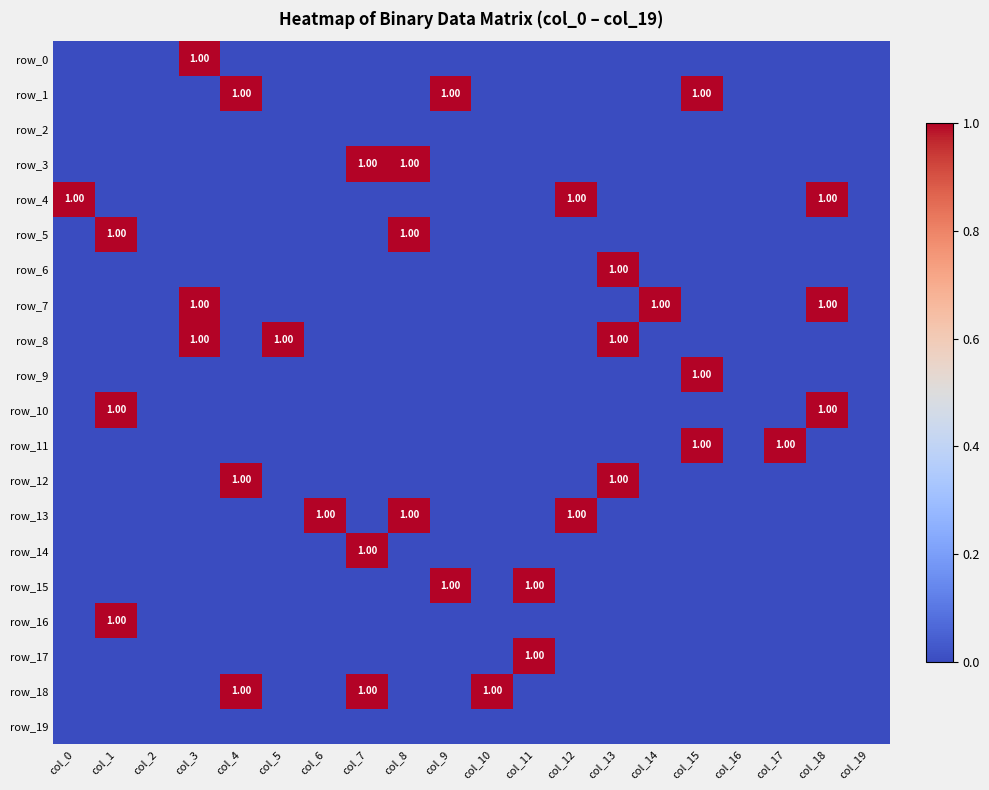

Reading left to right, list all the values displayed in this chart.

row_0: col_0=0	col_1=0	col_2=0	col_3=1	col_4=0	col_5=0	col_6=0	col_7=0	col_8=0	col_9=0	col_10=0	col_11=0	col_12=0	col_13=0	col_14=0	col_15=0	col_16=0	col_17=0	col_18=0	col_19=0
row_1: col_0=0	col_1=0	col_2=0	col_3=0	col_4=1	col_5=0	col_6=0	col_7=0	col_8=0	col_9=1	col_10=0	col_11=0	col_12=0	col_13=0	col_14=0	col_15=1	col_16=0	col_17=0	col_18=0	col_19=0
row_2: col_0=0	col_1=0	col_2=0	col_3=0	col_4=0	col_5=0	col_6=0	col_7=0	col_8=0	col_9=0	col_10=0	col_11=0	col_12=0	col_13=0	col_14=0	col_15=0	col_16=0	col_17=0	col_18=0	col_19=0
row_3: col_0=0	col_1=0	col_2=0	col_3=0	col_4=0	col_5=0	col_6=0	col_7=1	col_8=1	col_9=0	col_10=0	col_11=0	col_12=0	col_13=0	col_14=0	col_15=0	col_16=0	col_17=0	col_18=0	col_19=0
row_4: col_0=1	col_1=0	col_2=0	col_3=0	col_4=0	col_5=0	col_6=0	col_7=0	col_8=0	col_9=0	col_10=0	col_11=0	col_12=1	col_13=0	col_14=0	col_15=0	col_16=0	col_17=0	col_18=1	col_19=0
row_5: col_0=0	col_1=1	col_2=0	col_3=0	col_4=0	col_5=0	col_6=0	col_7=0	col_8=1	col_9=0	col_10=0	col_11=0	col_12=0	col_13=0	col_14=0	col_15=0	col_16=0	col_17=0	col_18=0	col_19=0
row_6: col_0=0	col_1=0	col_2=0	col_3=0	col_4=0	col_5=0	col_6=0	col_7=0	col_8=0	col_9=0	col_10=0	col_11=0	col_12=0	col_13=1	col_14=0	col_15=0	col_16=0	col_17=0	col_18=0	col_19=0
row_7: col_0=0	col_1=0	col_2=0	col_3=1	col_4=0	col_5=0	col_6=0	col_7=0	col_8=0	col_9=0	col_10=0	col_11=0	col_12=0	col_13=0	col_14=1	col_15=0	col_16=0	col_17=0	col_18=1	col_19=0
row_8: col_0=0	col_1=0	col_2=0	col_3=1	col_4=0	col_5=1	col_6=0	col_7=0	col_8=0	col_9=0	col_10=0	col_11=0	col_12=0	col_13=1	col_14=0	col_15=0	col_16=0	col_17=0	col_18=0	col_19=0
row_9: col_0=0	col_1=0	col_2=0	col_3=0	col_4=0	col_5=0	col_6=0	col_7=0	col_8=0	col_9=0	col_10=0	col_11=0	col_12=0	col_13=0	col_14=0	col_15=1	col_16=0	col_17=0	col_18=0	col_19=0
row_10: col_0=0	col_1=1	col_2=0	col_3=0	col_4=0	col_5=0	col_6=0	col_7=0	col_8=0	col_9=0	col_10=0	col_11=0	col_12=0	col_13=0	col_14=0	col_15=0	col_16=0	col_17=0	col_18=1	col_19=0
row_11: col_0=0	col_1=0	col_2=0	col_3=0	col_4=0	col_5=0	col_6=0	col_7=0	col_8=0	col_9=0	col_10=0	col_11=0	col_12=0	col_13=0	col_14=0	col_15=1	col_16=0	col_17=1	col_18=0	col_19=0
row_12: col_0=0	col_1=0	col_2=0	col_3=0	col_4=1	col_5=0	col_6=0	col_7=0	col_8=0	col_9=0	col_10=0	col_11=0	col_12=0	col_13=1	col_14=0	col_15=0	col_16=0	col_17=0	col_18=0	col_19=0
row_13: col_0=0	col_1=0	col_2=0	col_3=0	col_4=0	col_5=0	col_6=1	col_7=0	col_8=1	col_9=0	col_10=0	col_11=0	col_12=1	col_13=0	col_14=0	col_15=0	col_16=0	col_17=0	col_18=0	col_19=0
row_14: col_0=0	col_1=0	col_2=0	col_3=0	col_4=0	col_5=0	col_6=0	col_7=1	col_8=0	col_9=0	col_10=0	col_11=0	col_12=0	col_13=0	col_14=0	col_15=0	col_16=0	col_17=0	col_18=0	col_19=0
row_15: col_0=0	col_1=0	col_2=0	col_3=0	col_4=0	col_5=0	col_6=0	col_7=0	col_8=0	col_9=1	col_10=0	col_11=1	col_12=0	col_13=0	col_14=0	col_15=0	col_16=0	col_17=0	col_18=0	col_19=0
row_16: col_0=0	col_1=1	col_2=0	col_3=0	col_4=0	col_5=0	col_6=0	col_7=0	col_8=0	col_9=0	col_10=0	col_11=0	col_12=0	col_13=0	col_14=0	col_15=0	col_16=0	col_17=0	col_18=0	col_19=0
row_17: col_0=0	col_1=0	col_2=0	col_3=0	col_4=0	col_5=0	col_6=0	col_7=0	col_8=0	col_9=0	col_10=0	col_11=1	col_12=0	col_13=0	col_14=0	col_15=0	col_16=0	col_17=0	col_18=0	col_19=0
row_18: col_0=0	col_1=0	col_2=0	col_3=0	col_4=1	col_5=0	col_6=0	col_7=1	col_8=0	col_9=0	col_10=1	col_11=0	col_12=0	col_13=0	col_14=0	col_15=0	col_16=0	col_17=0	col_18=0	col_19=0
row_19: col_0=0	col_1=0	col_2=0	col_3=0	col_4=0	col_5=0	col_6=0	col_7=0	col_8=0	col_9=0	col_10=0	col_11=0	col_12=0	col_13=0	col_14=0	col_15=0	col_16=0	col_17=0	col_18=0	col_19=0